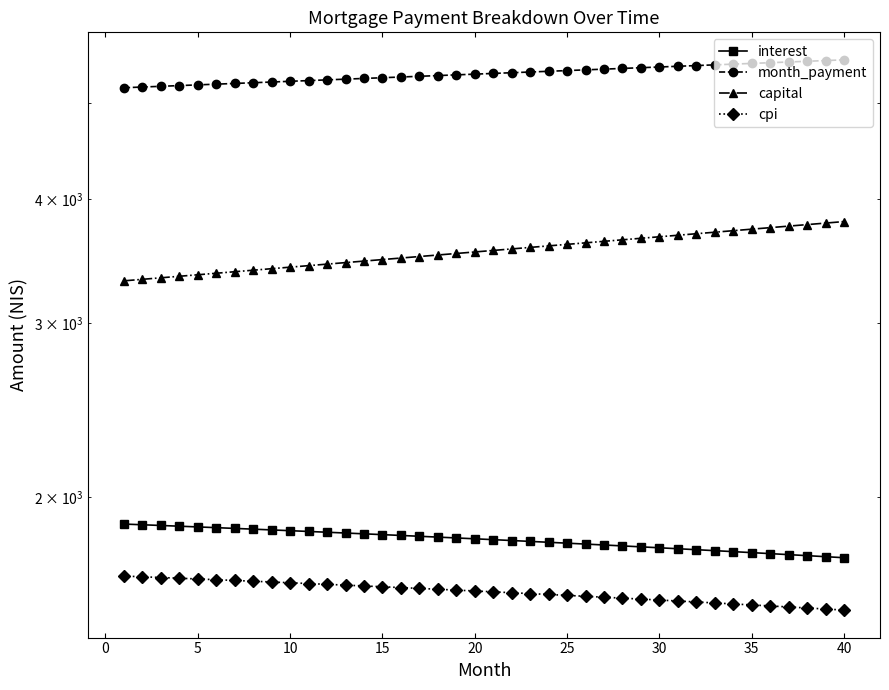

At which category does the chart reach its peak across all series?

40